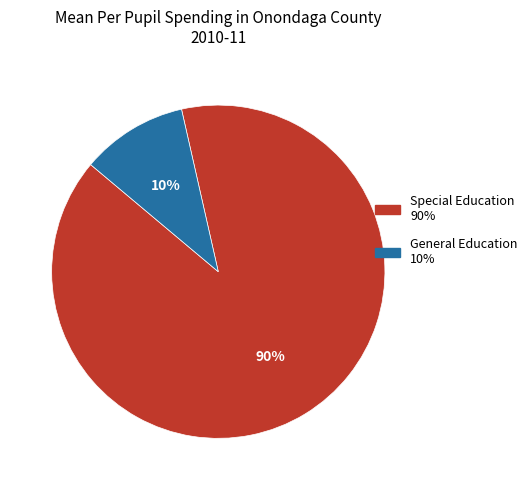

Is there any slice that represents more than half of the pie?

Yes